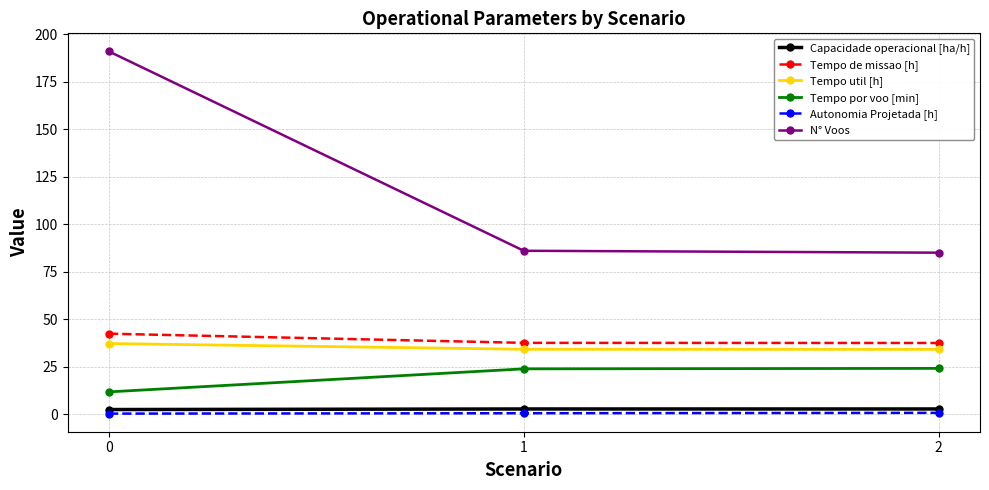

What is the difference between the maximum and minimum values in the Tempo por voo [min] series?

12.4